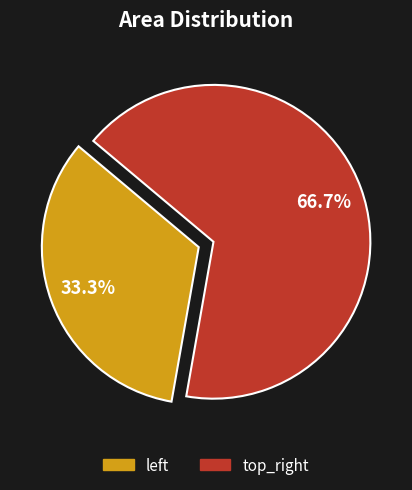

To the nearest percent, what is the difference between the largest and smallest slice percentages?

33%